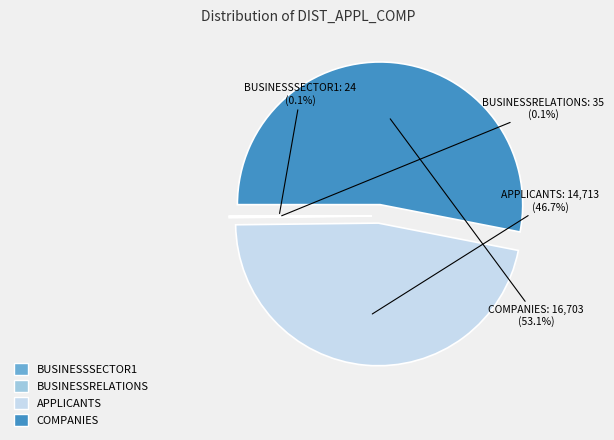

Which category has the biggest portion of the pie?

COMPANIES